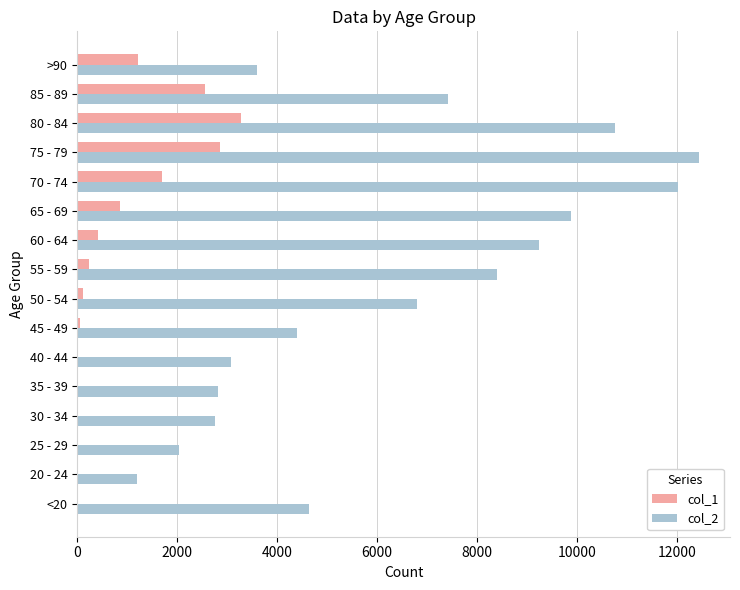

What is the sum of all col_1 values?

13343